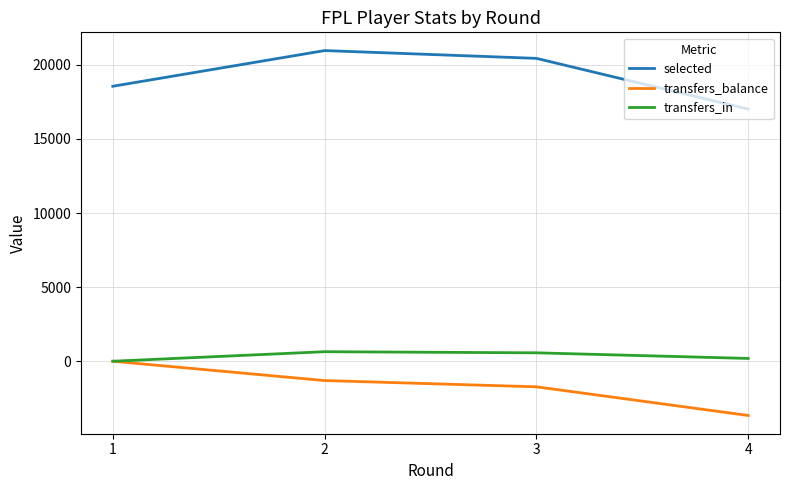

True or false: transfers_balance and selected cross at least once.

False